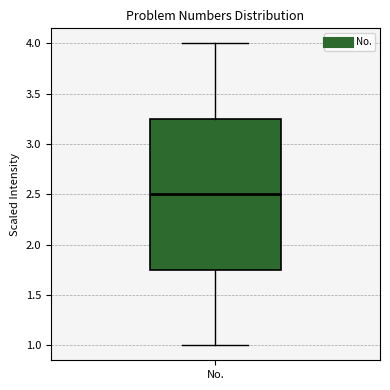

Read this box plot against the y-axis: the position of the median line, the range covered by the box, and the ends of both whiskers. The values are not printed on the chart, so give them approximately, as read against the axis.

median 2.50, box 1.75 to 3.25, whiskers 1.00 to 4.00